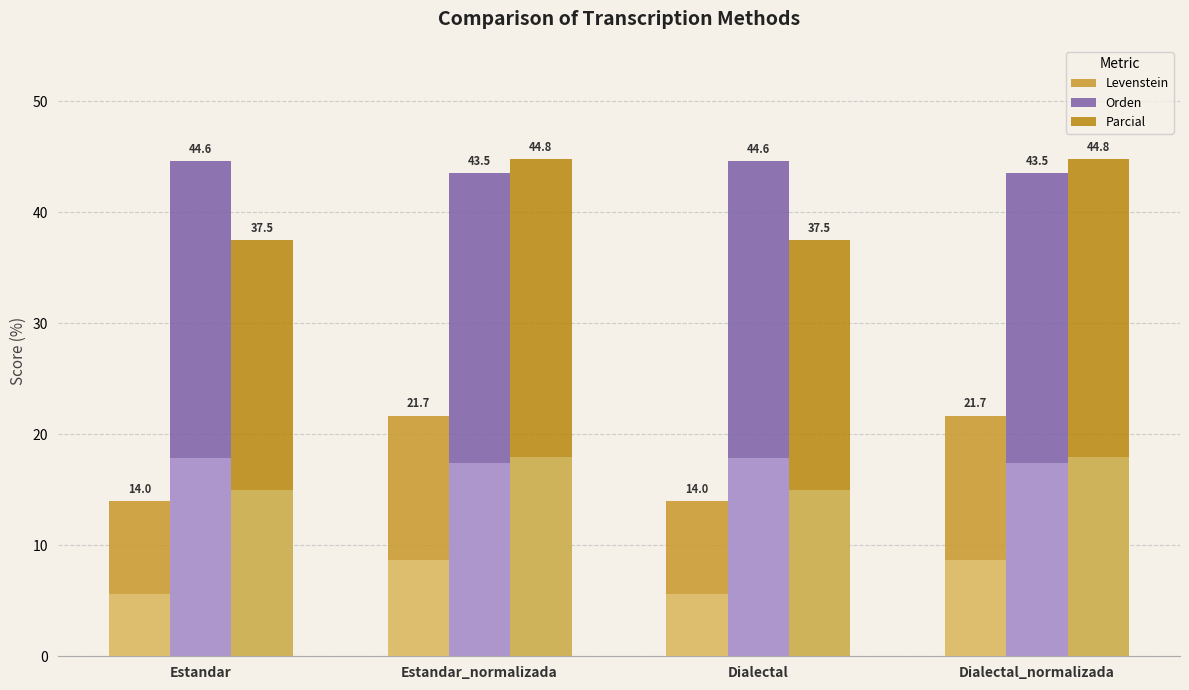

How many series are shown in this chart?

3